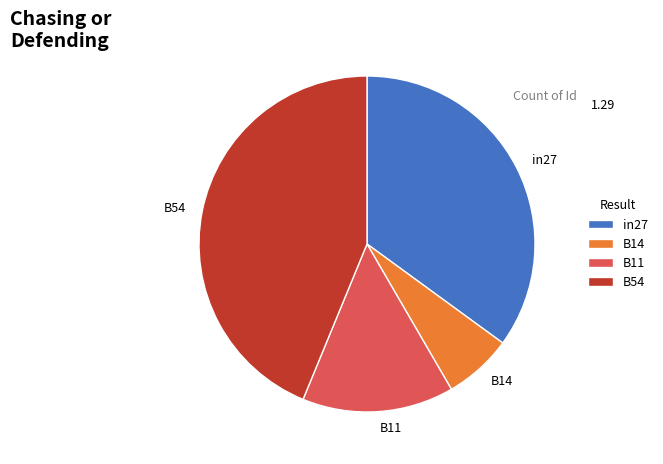

Between in27 and B11, which is larger?

in27